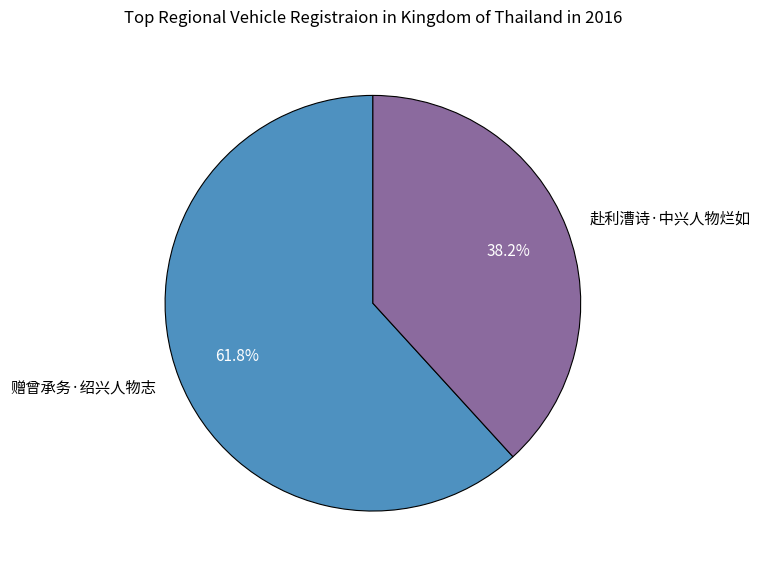

Which category has the biggest portion of the pie?

赠曾承务·绍兴人物志